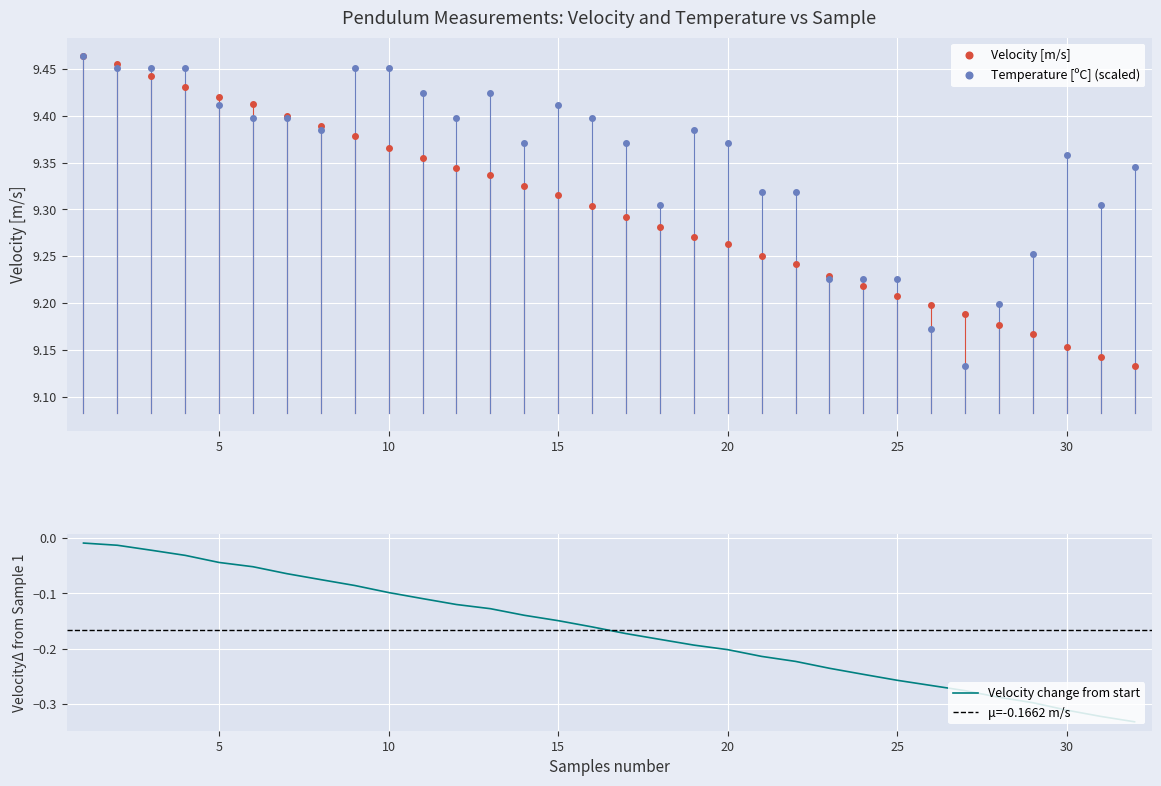

Which series has the largest total across all categories?

Temperature [ºC]